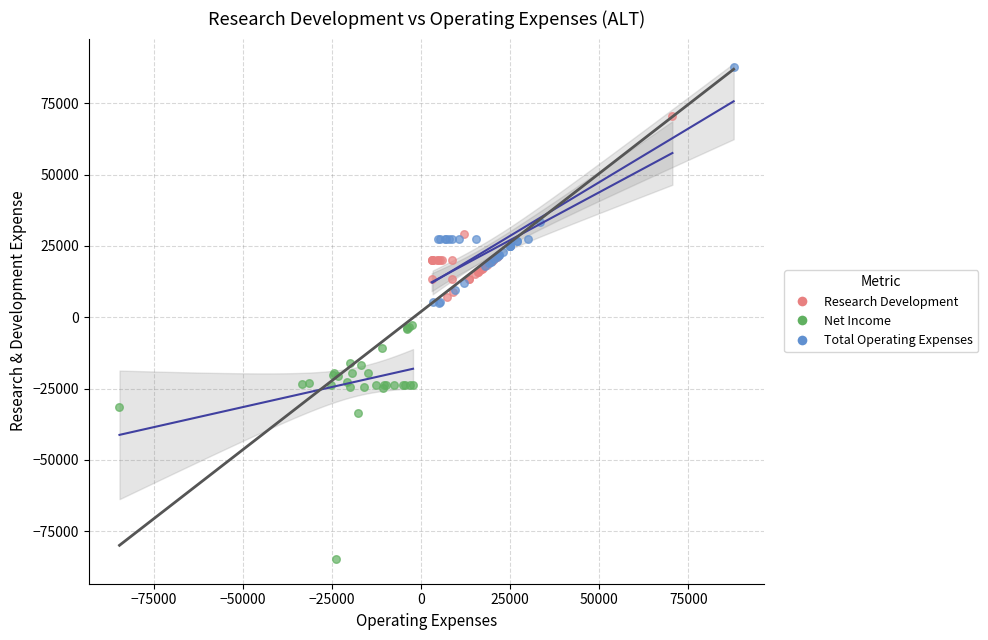

Which series reaches the maximum Y coordinate?

Total Operating Expenses